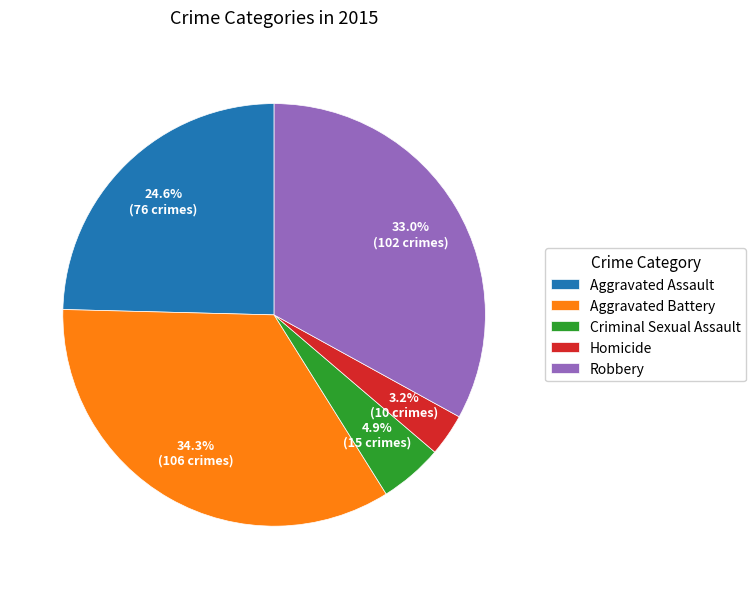

Which has a higher value, Robbery or Aggravated Battery?

Aggravated Battery